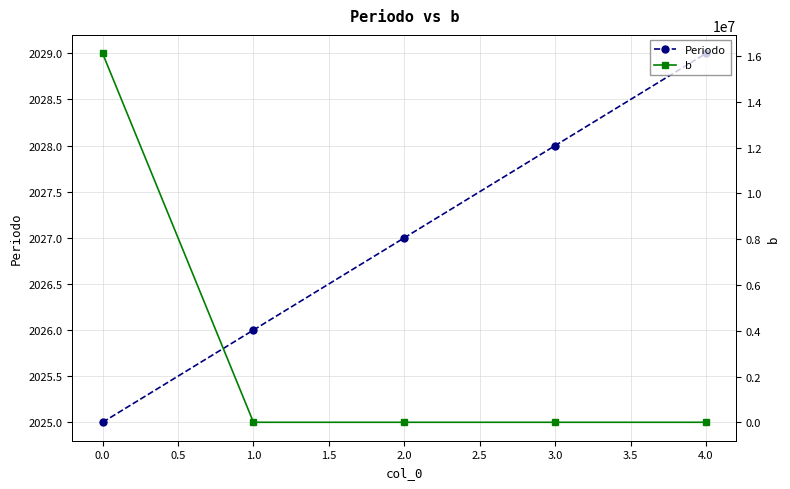

The value of Periodo at 1.0 is 1065. True or false?

False